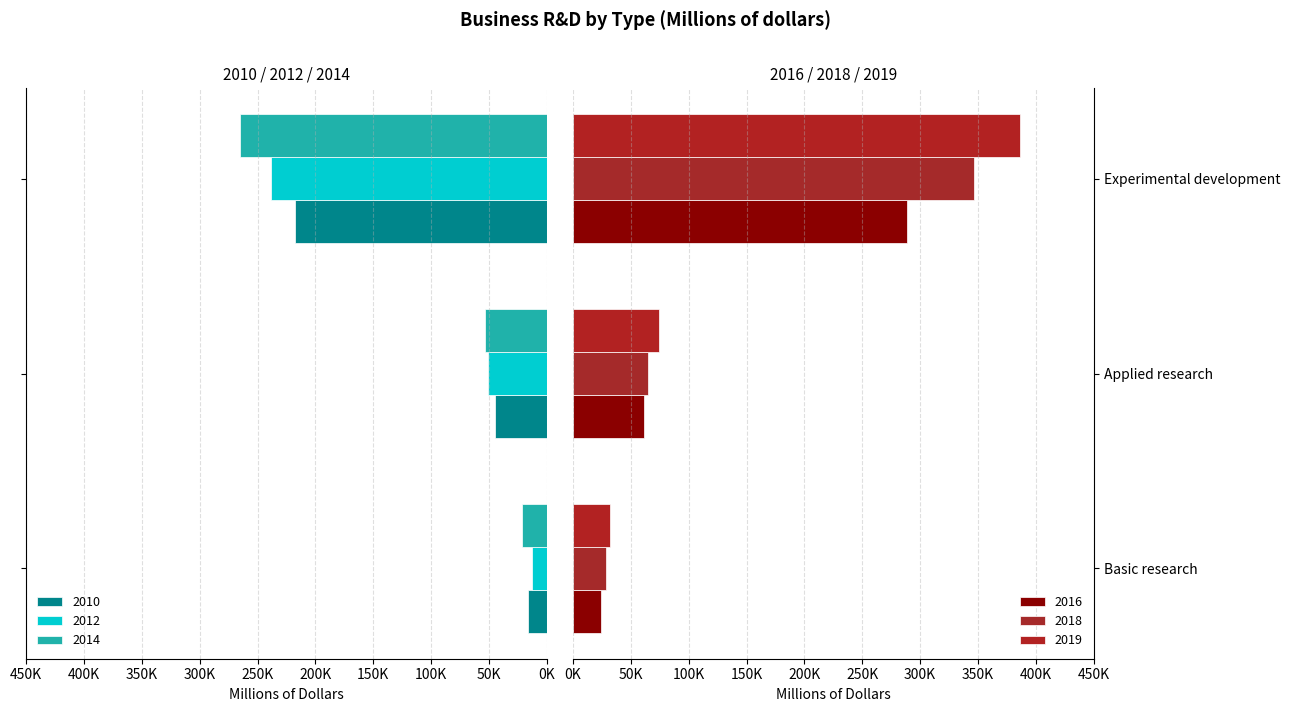

What is the label of the 3rd bar from the right?

Basic research